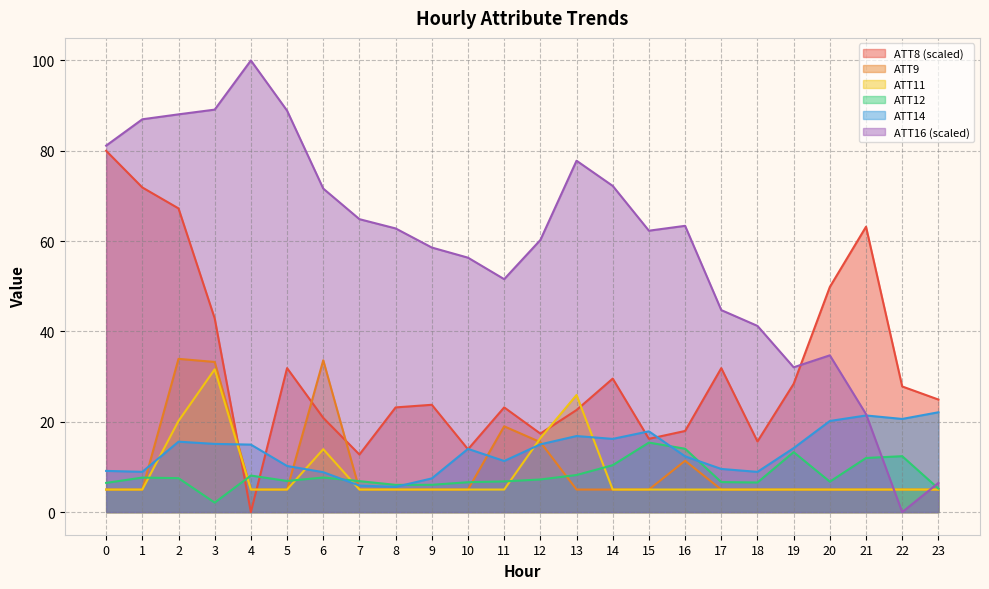

What is the difference between the maximum and minimum values in the ATT14 series?

16.5